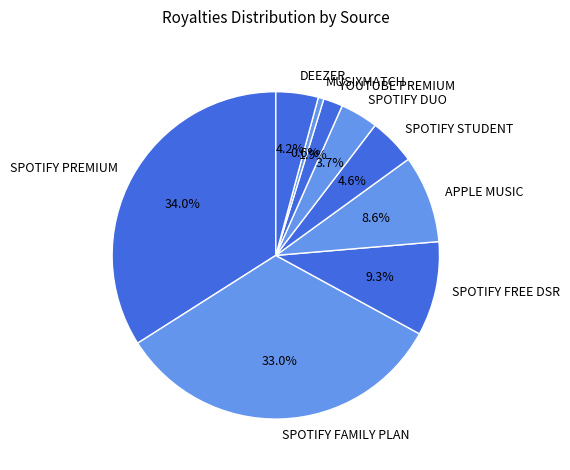

Which slice is the smallest?

MUSIXMATCH